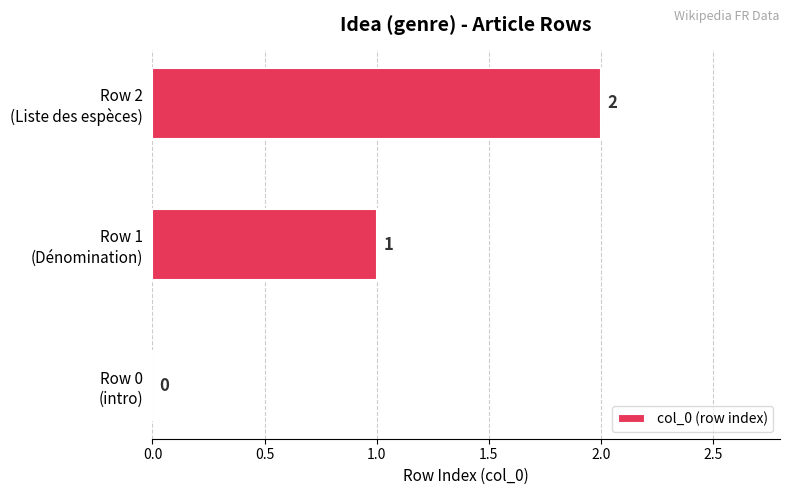

What is the sum of all values?

3